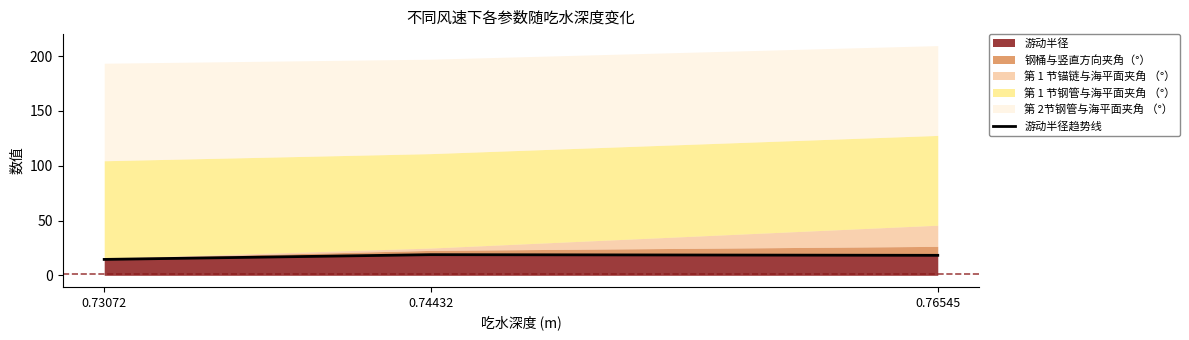

Reading left to right, what are all the values shown in this chart?

14.5	18.8	18.2